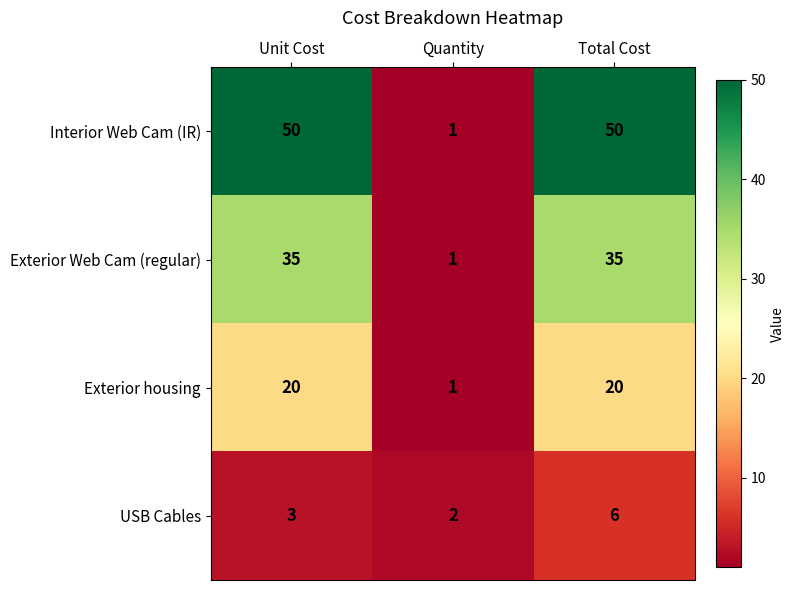

How many Exterior Web Cam (regular) values are between 1 and 35?

3